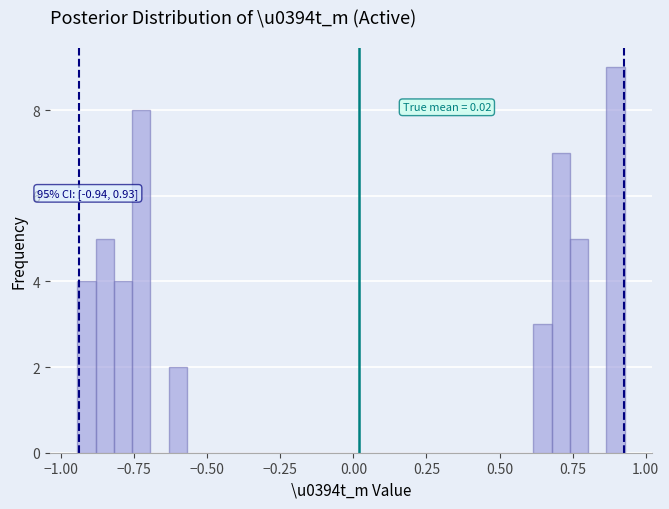

Read against the x-axis, roughly where is the centre of the tallest bar?

0.90